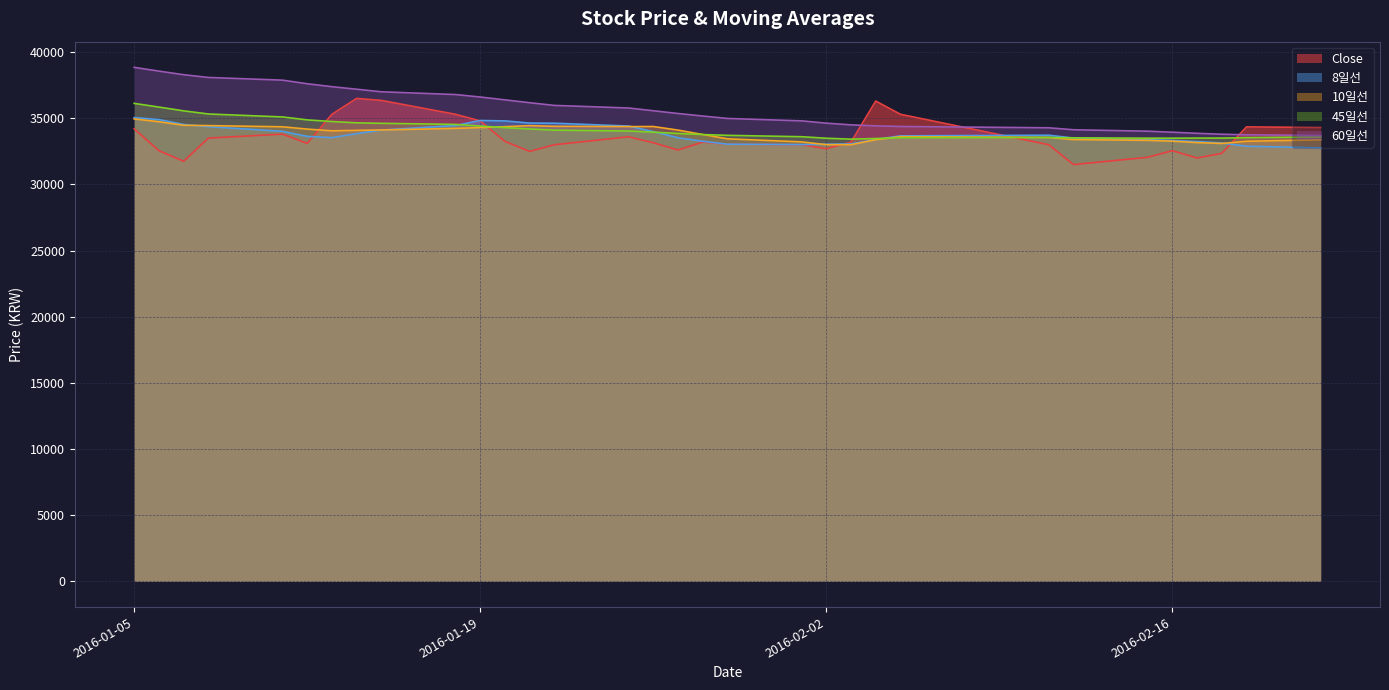

Which category has the highest value in the Close series?

2016-01-14